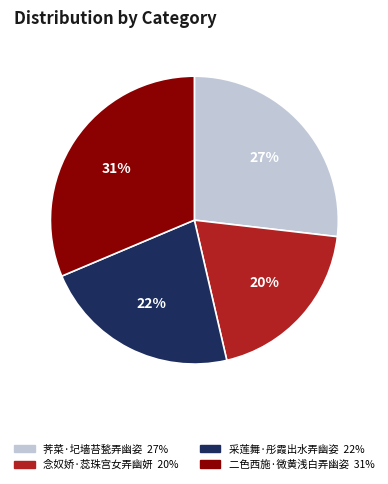

Is it true that 荠菜·圮墙苔甃弄幽姿 is 27% of the pie?

True